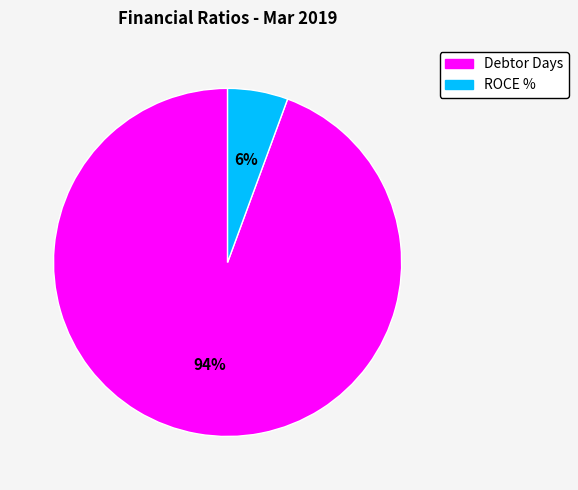

Between ROCE % and Debtor Days, which is larger?

Debtor Days